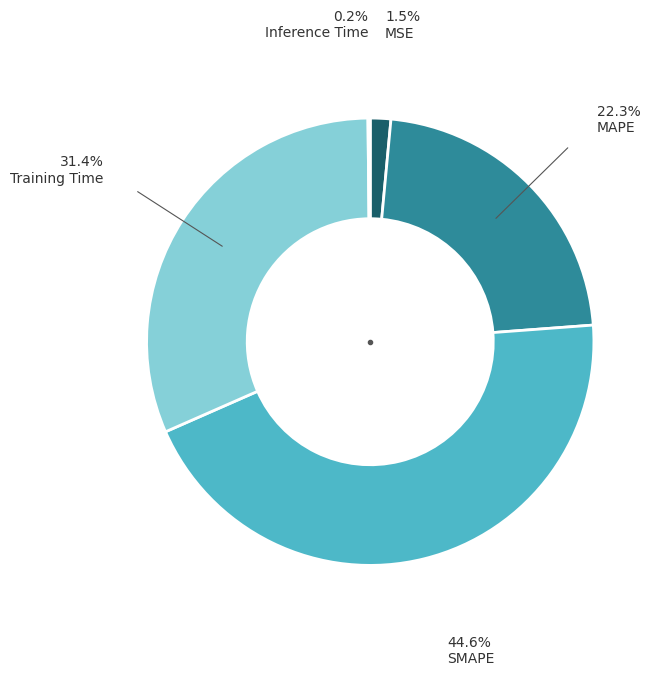

Is there a majority slice in this chart?

No